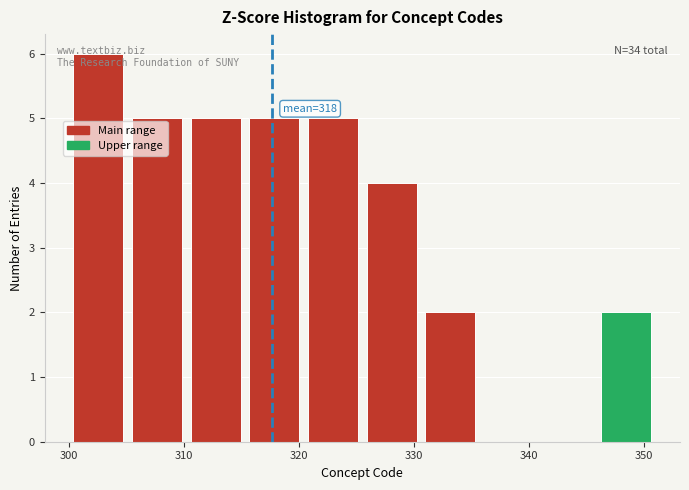

Which range on the x-axis has the tallest bar?

300.0 to 305.1